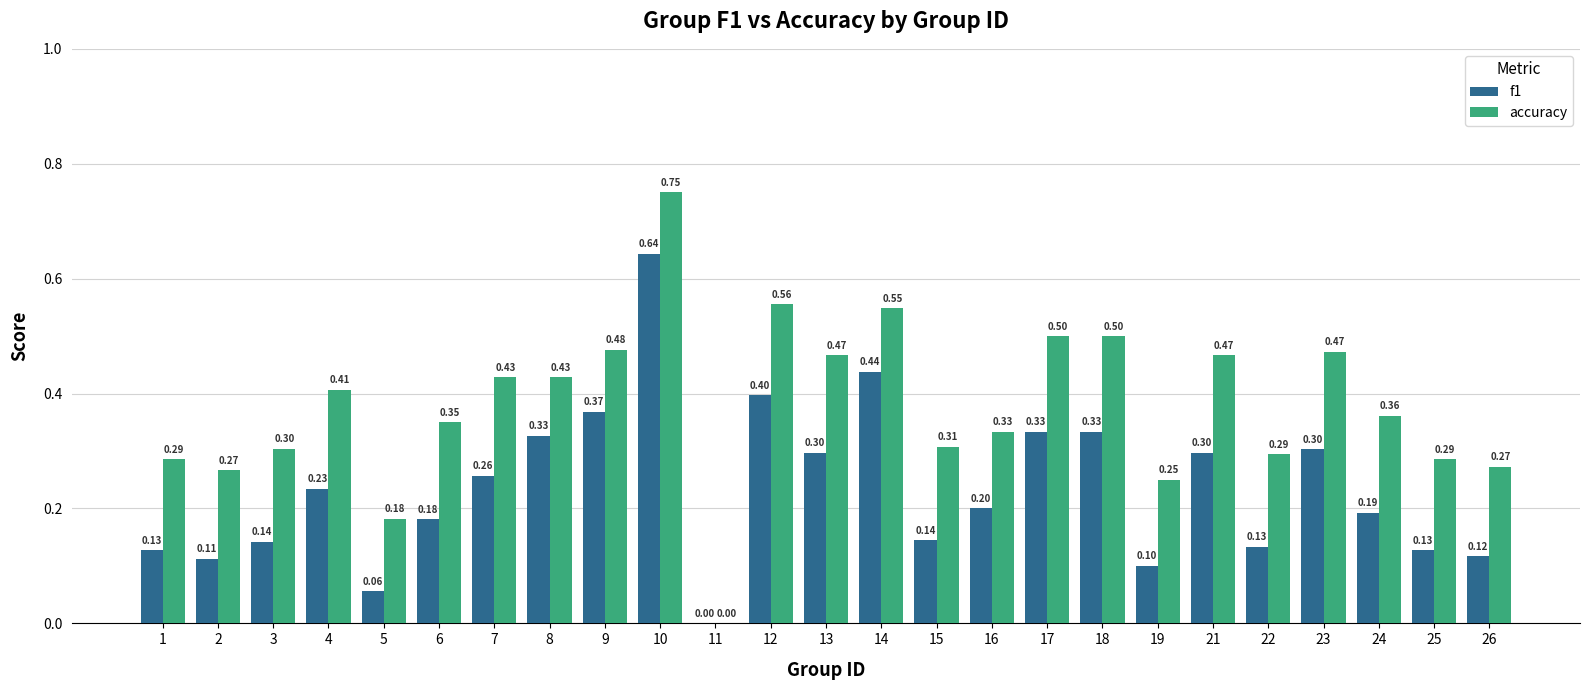

Which category has the highest value in the f1 series?

10